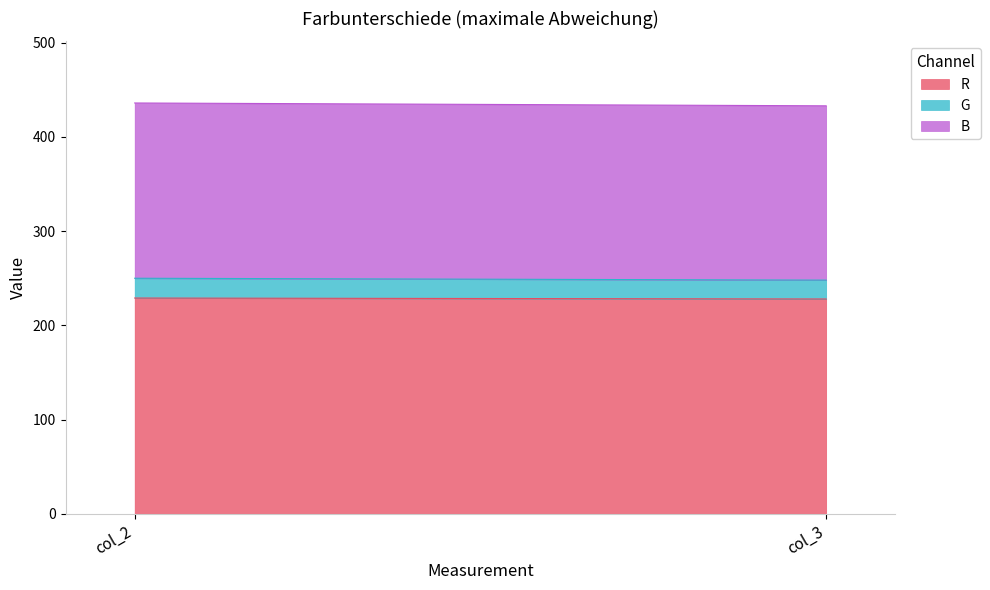

What is the difference between the highest and lowest values at col_2?

208